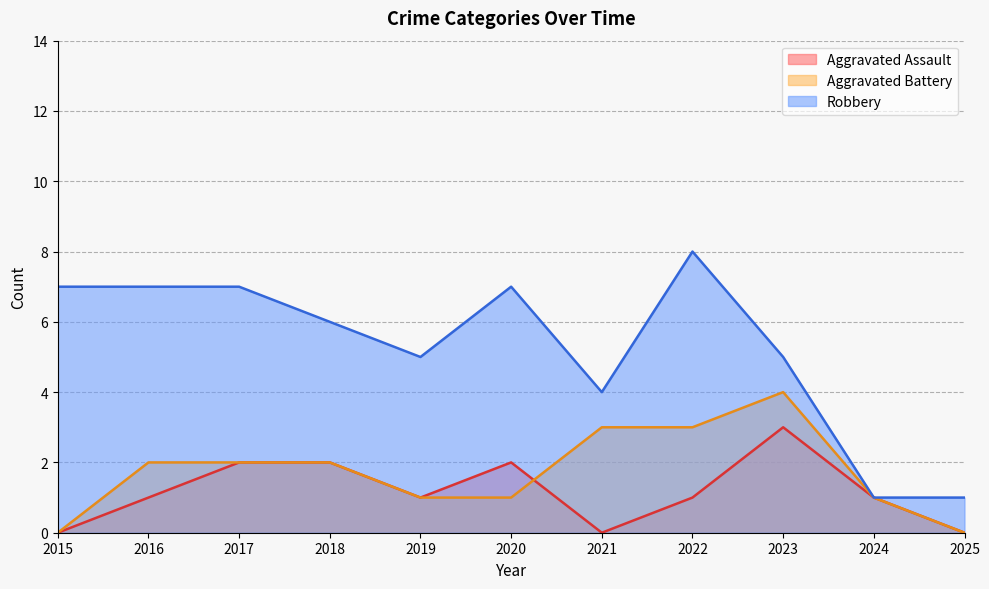

What is the value of the Robbery point at the 7th from the left?

4